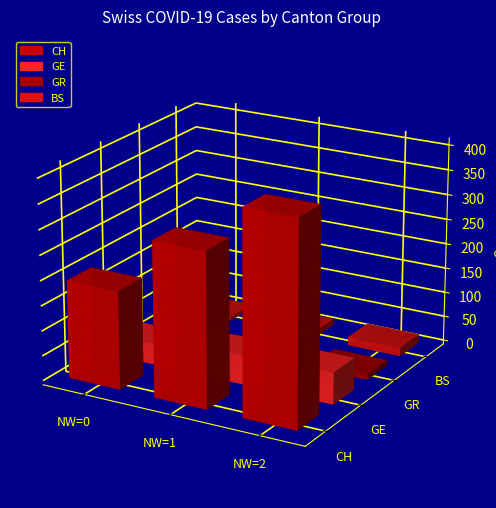

How many distinct data groups are displayed?

4